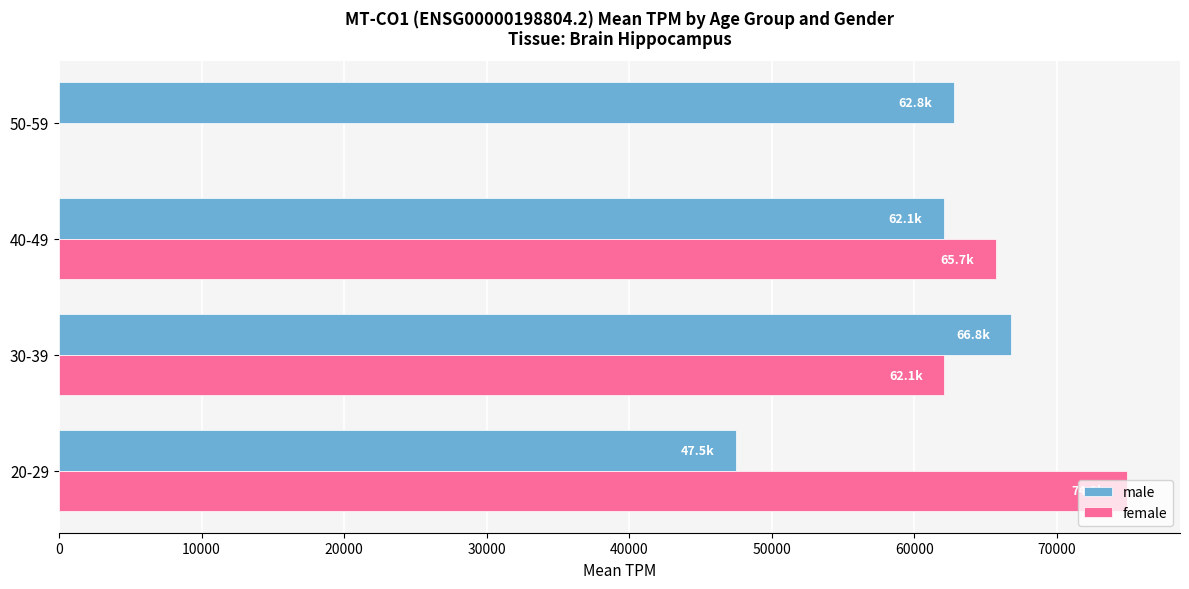

Is the value of male at 20-29 greater than the value of female at 40-49?

No